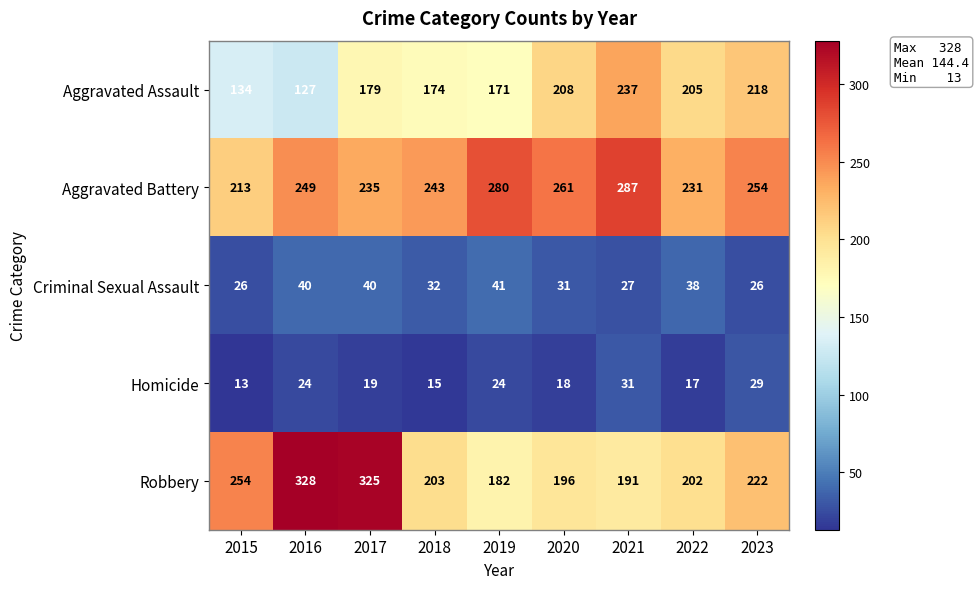

Count the number of data series in this chart.

5